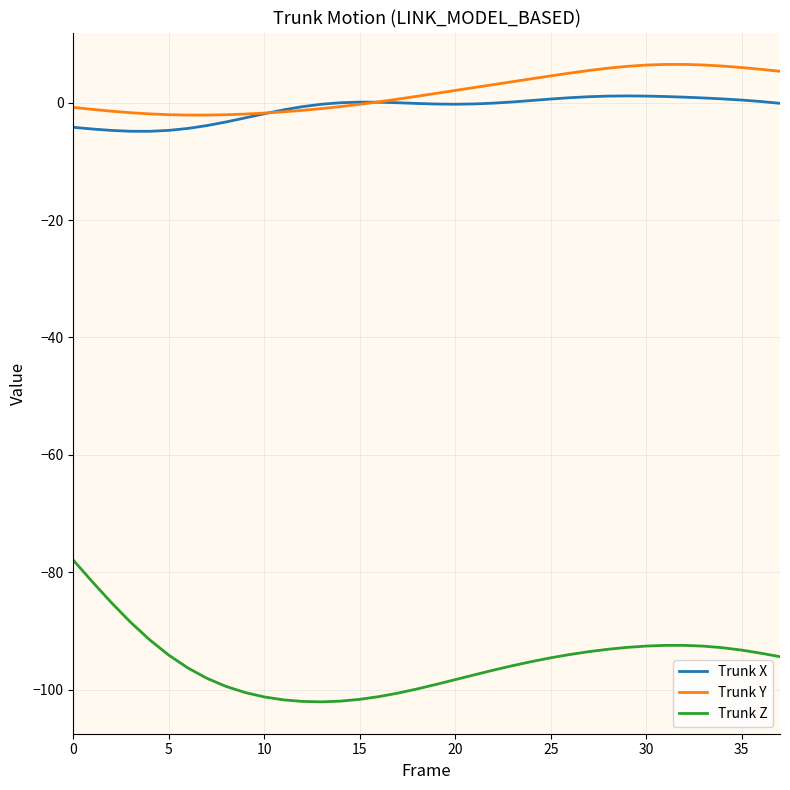

How many series are shown in this chart?

3